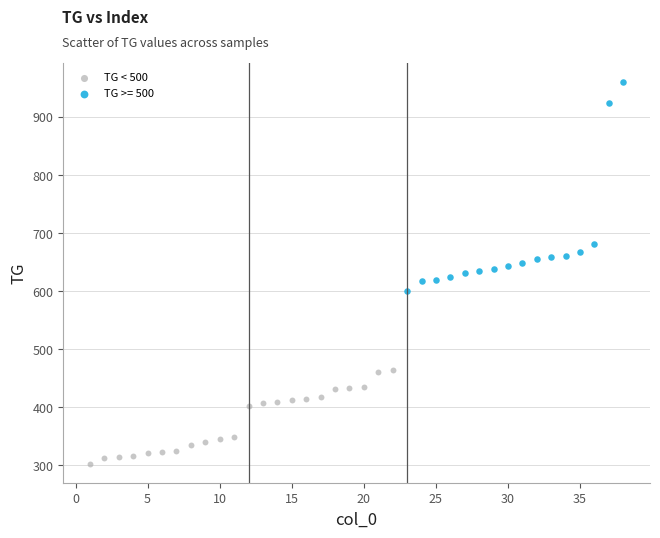

Which series contains the lowest Y value?

TG < 500